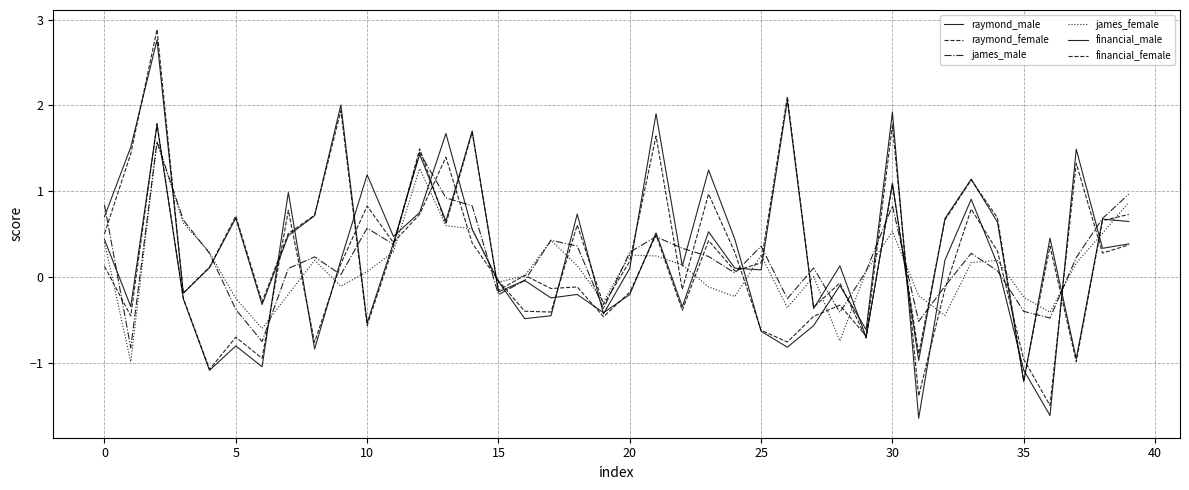

Is this an area chart (filled region under the line)?

No